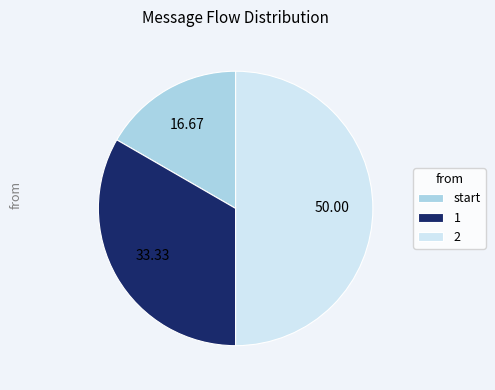

Approximately how many times larger is the value at 1 compared to 2?

0.7